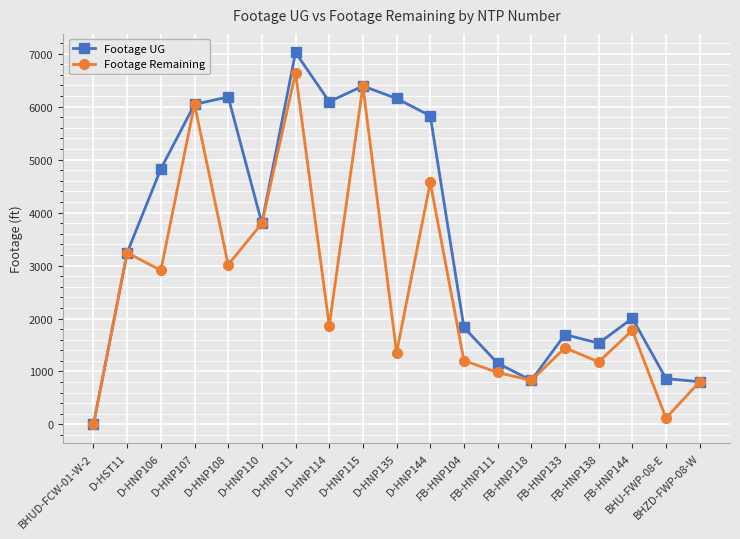

At which category is the sum across all series the highest?

D-HNP111